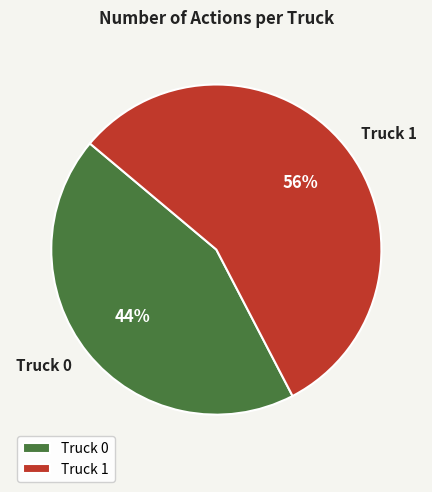

Which has a higher value, Truck 1 or Truck 0?

Truck 1